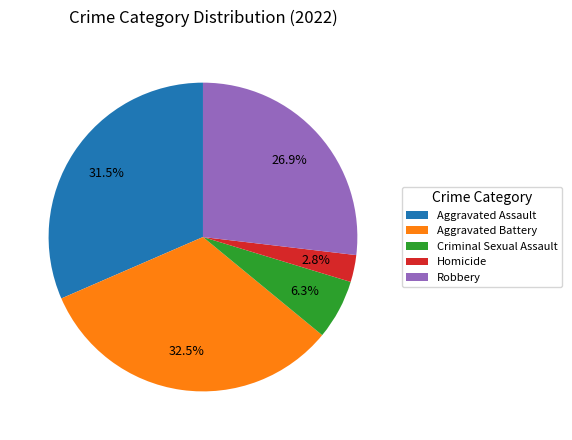

Between Robbery and Homicide, which is larger?

Robbery